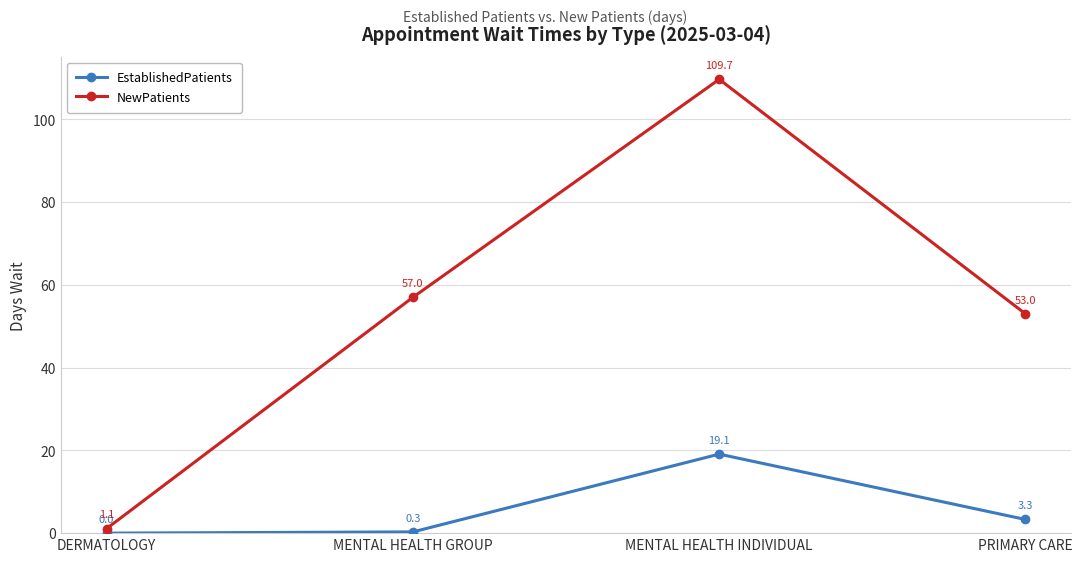

What is the total value across all series at PRIMARY CARE?

56.3